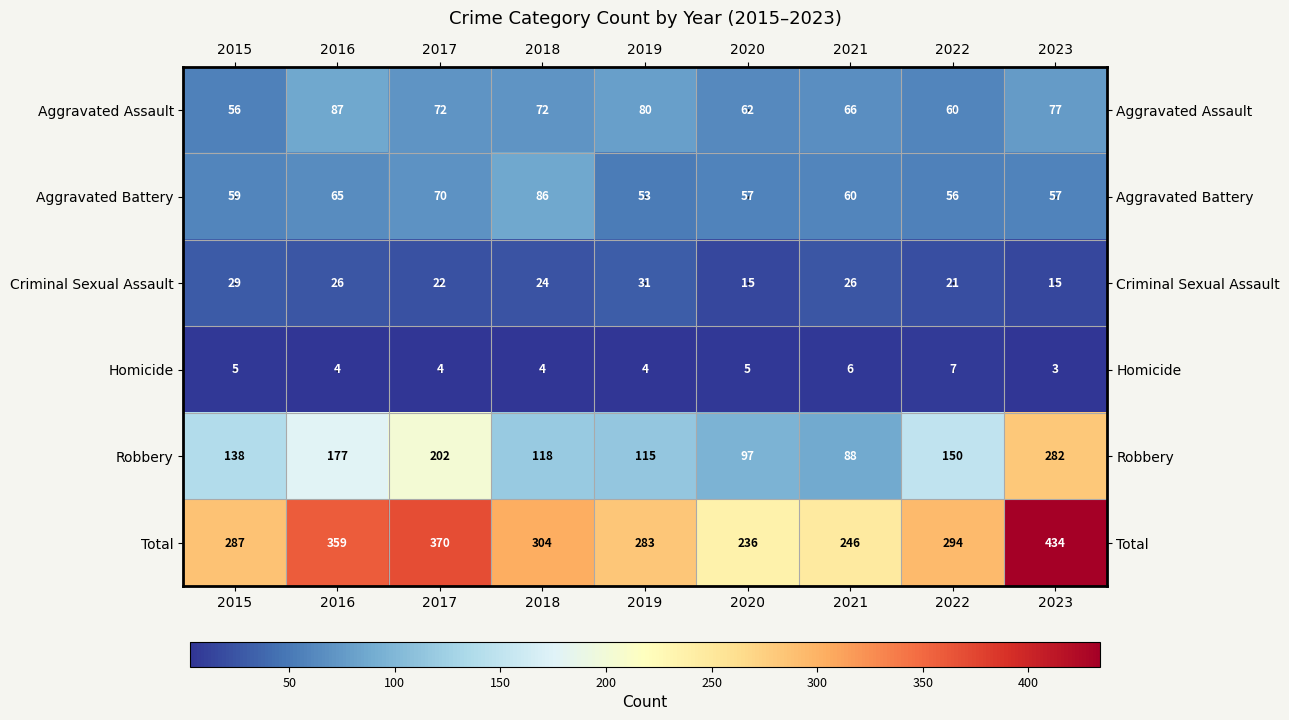

The value of Criminal Sexual Assault at 2021 is 39. True or false?

False